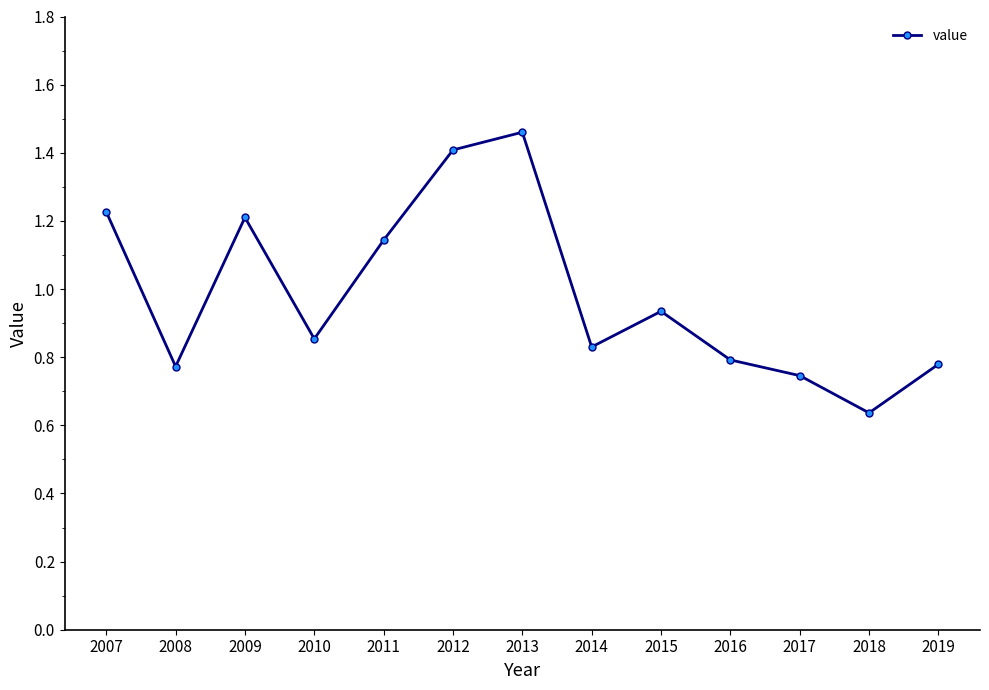

Which has a higher value, 2019 or 2012?

2012